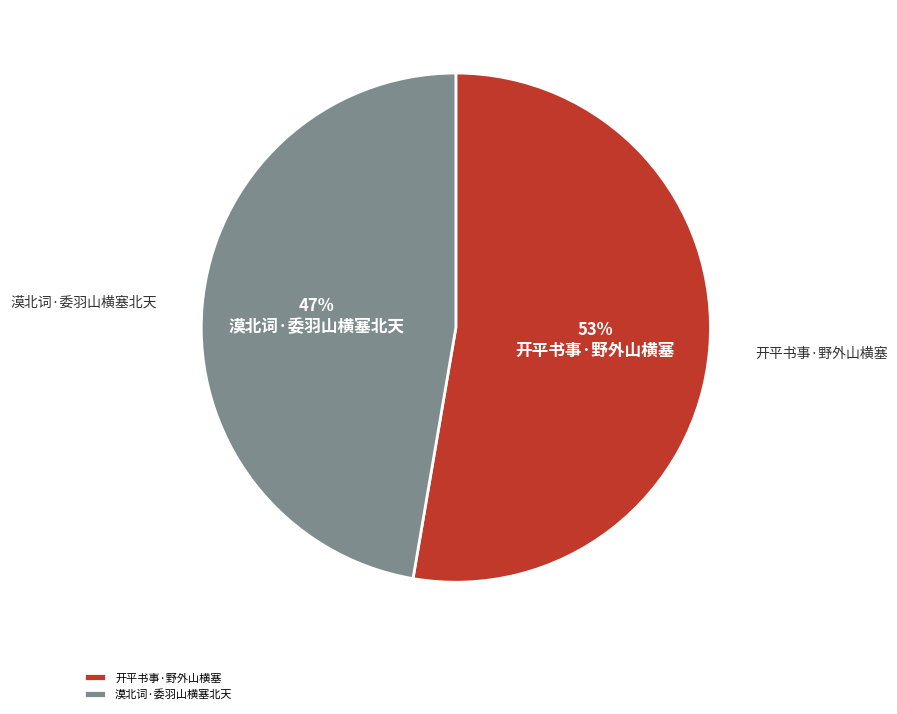

Which has a higher value, 漠北词·委羽山横塞北天 or 开平书事·野外山横塞?

开平书事·野外山横塞